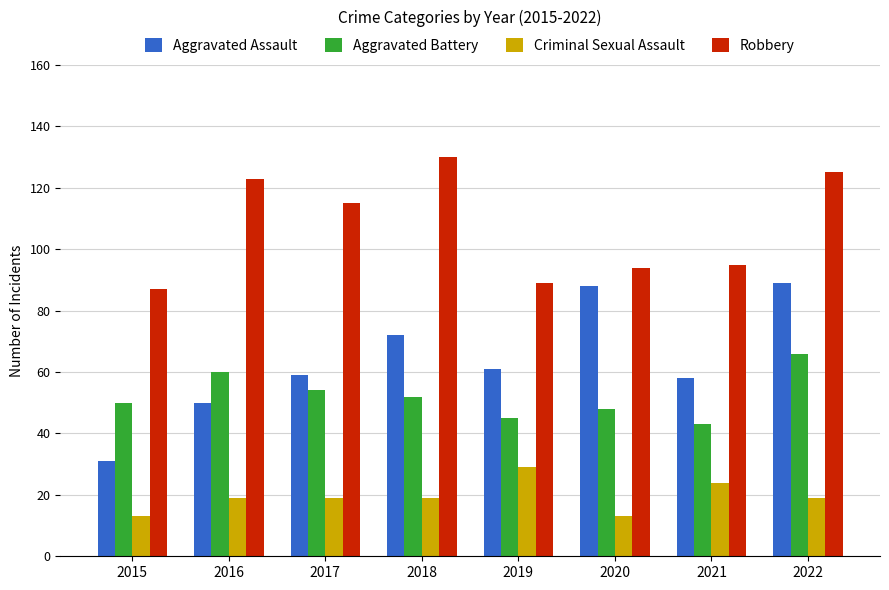

Which series has the largest range (max minus min)?

Aggravated Assault